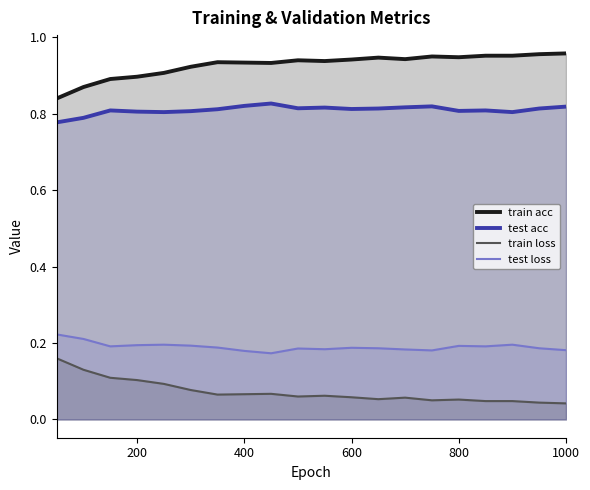

Which series has the largest range (max minus min)?

train loss